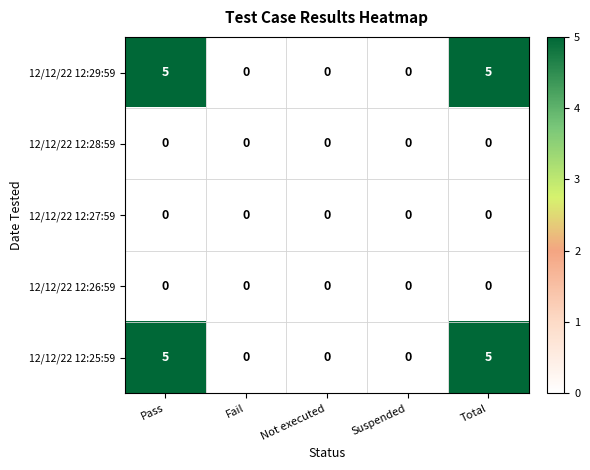

Reading left to right, extract all data points from this chart.

12/12/22 12:29:59: Pass=5	Fail=0	Not executed=0	Suspended=0	Total=5
12/12/22 12:28:59: Pass=0	Fail=0	Not executed=0	Suspended=0	Total=0
12/12/22 12:27:59: Pass=0	Fail=0	Not executed=0	Suspended=0	Total=0
12/12/22 12:26:59: Pass=0	Fail=0	Not executed=0	Suspended=0	Total=0
12/12/22 12:25:59: Pass=5	Fail=0	Not executed=0	Suspended=0	Total=5